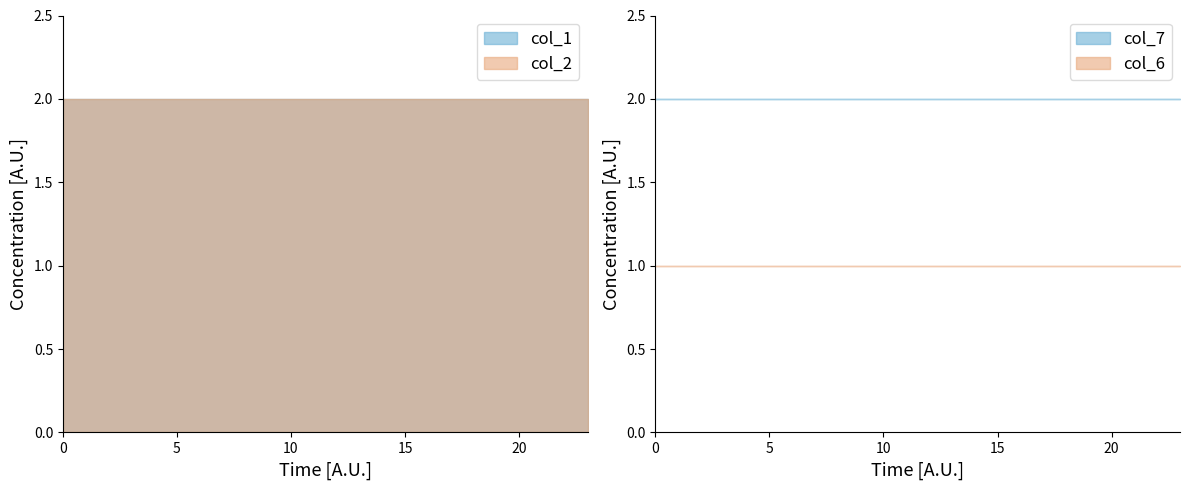

What is the smallest value displayed?

1